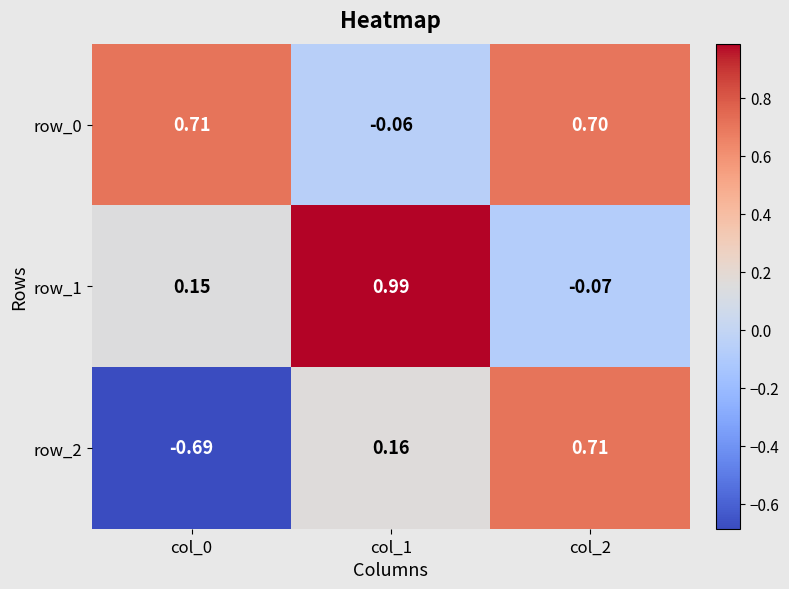

The row_0 series shows 1.1 at col_0. True or false?

False